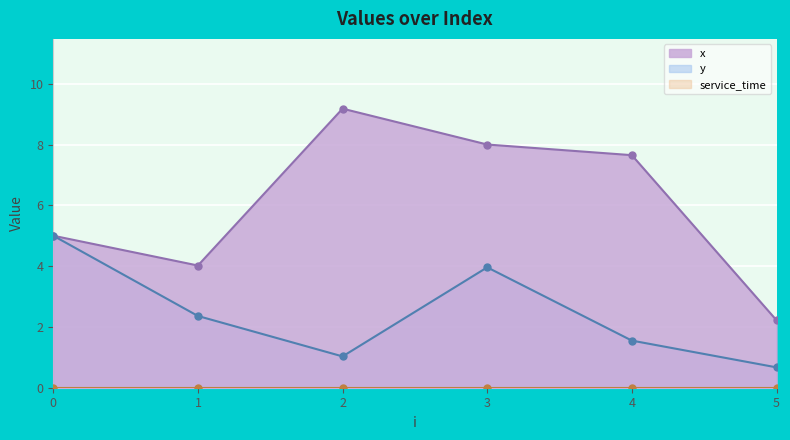

What value does the x series have at 3?

8.0